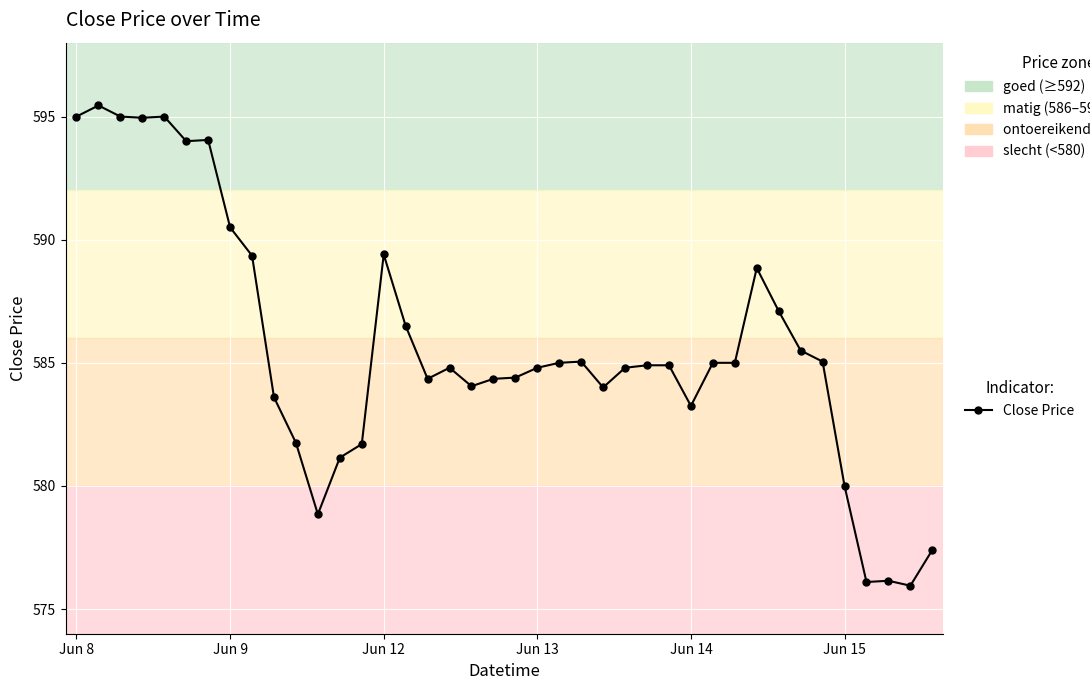

How many categories are shown in the chart?

40